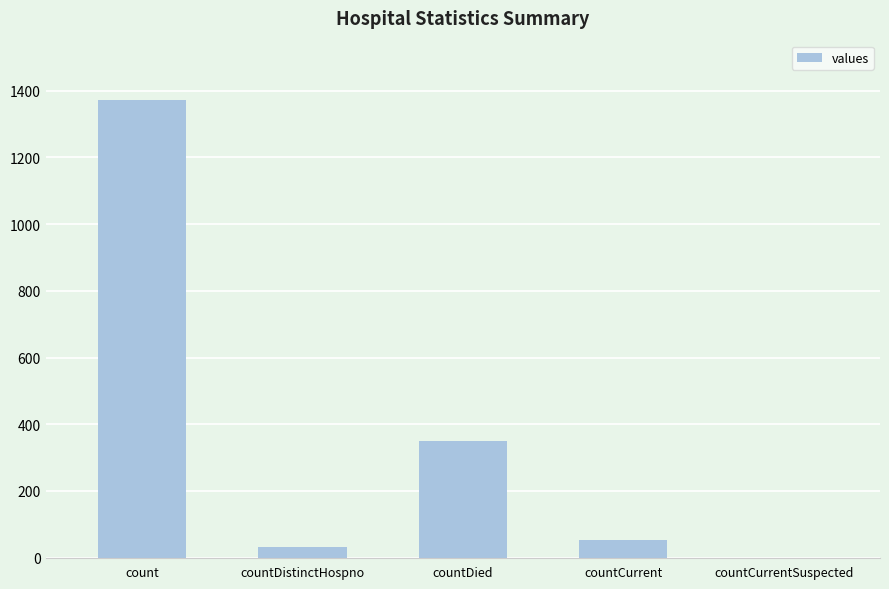

Between countDied and countCurrentSuspected, which is larger?

countDied